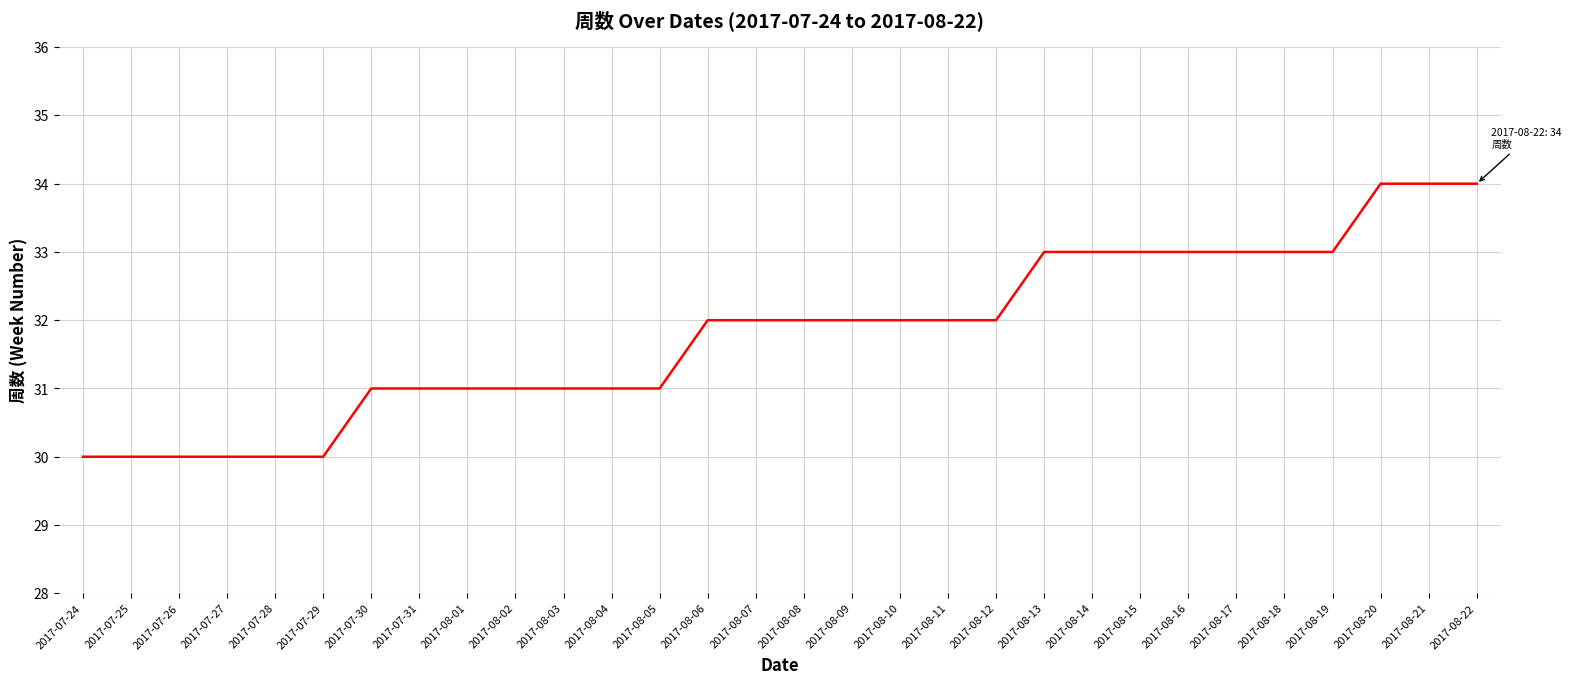

What position from the left is 2017-08-12?

20